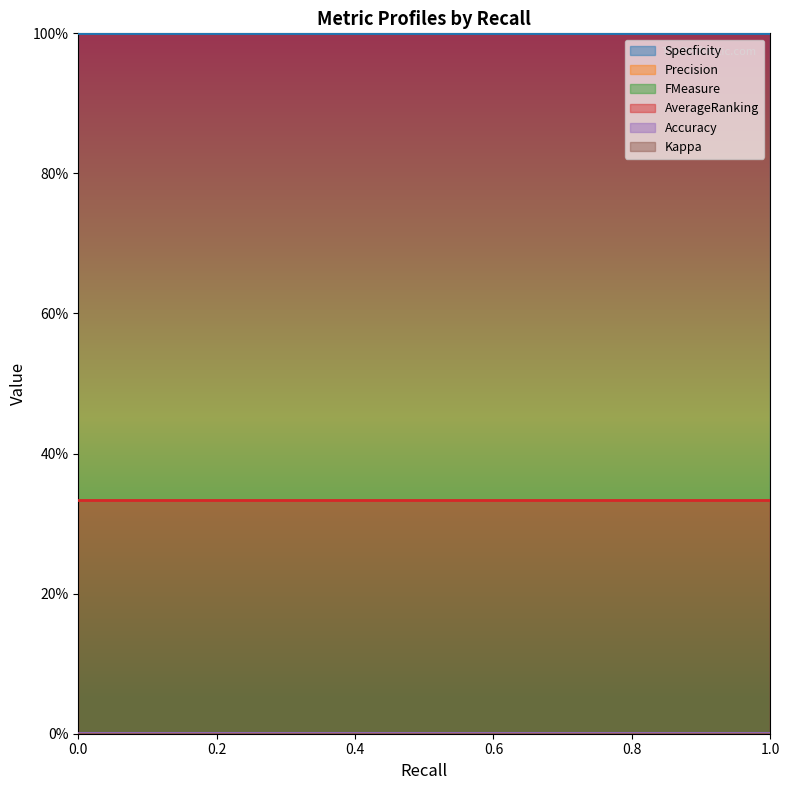

Rank the series by their maximum value, from lowest to highest.

Precision, FMeasure, Kappa, Accuracy, AverageRanking, Specficity